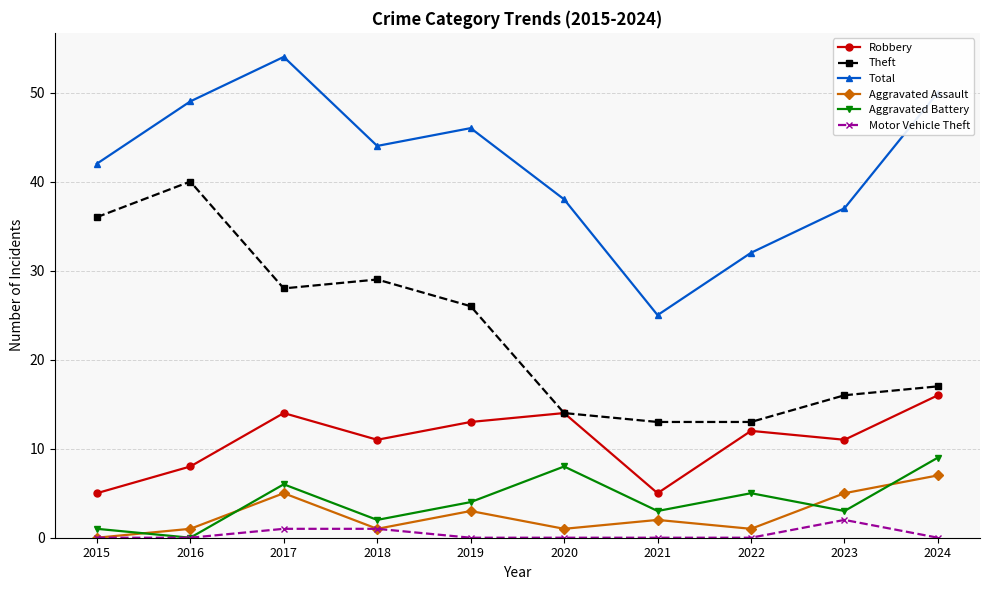

True or false: Robbery has more than 0 interior local peaks.

True